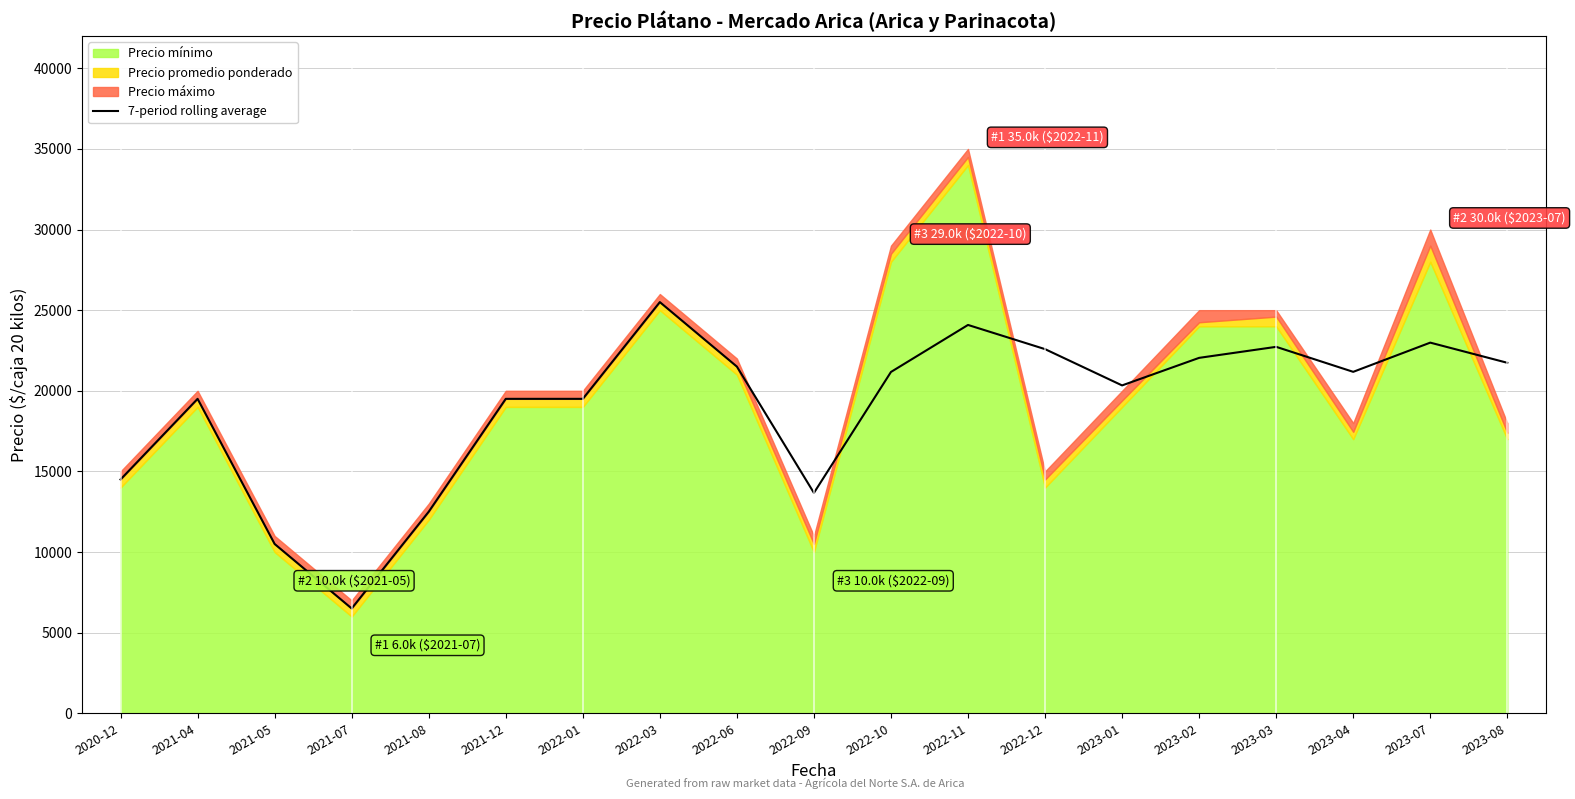

Reading right to left, what are all the values shown in this chart?

2023-08=21736	2023-07=22986	2023-04=21175	2023-03=22725	2023-02=22042	2023-01=20333	2022-12=22583	2022-11=24083	2022-10=21167	2022-09=13667	2022-06=21500	2022-03=25500	2022-01=19500	2021-12=19500	2021-08=12500	2021-07=6500	2021-05=10500	2021-04=19500	2020-12=14500